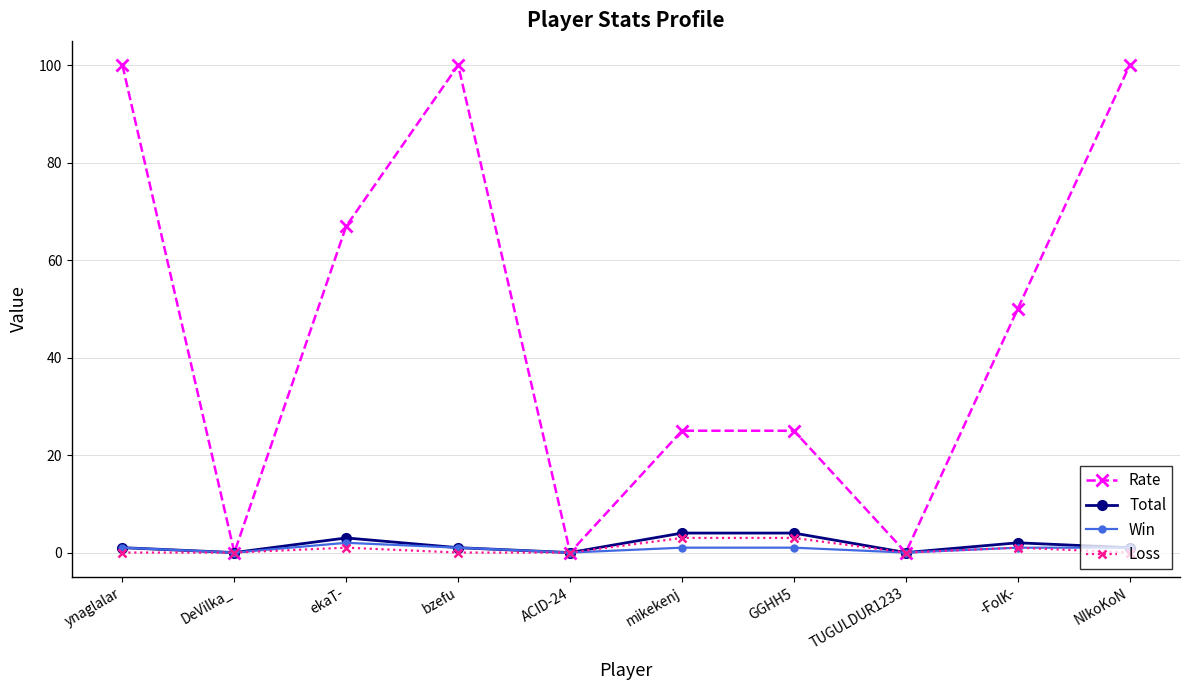

Between GGHH5 and TUGULDUR1233, which series saw the biggest shift?

Rate